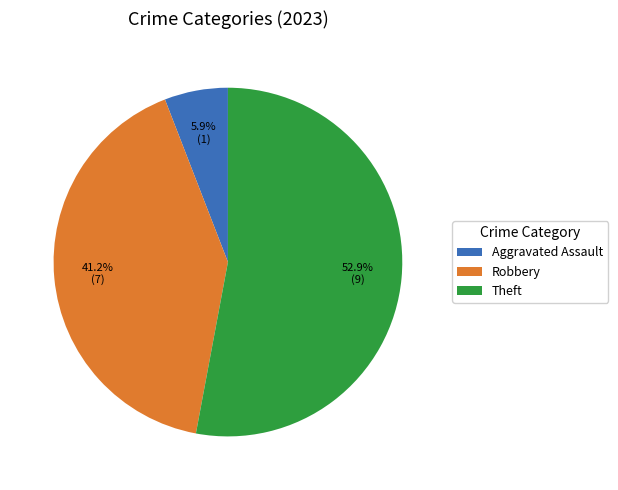

What is the total percentage of Aggravated Assault and Theft?

58.8%